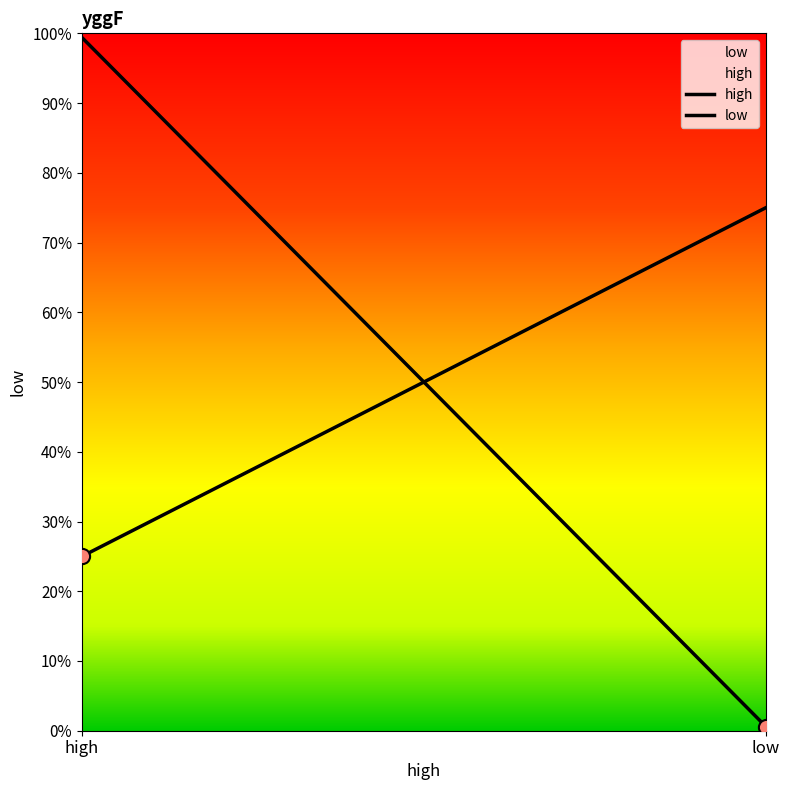

Which series has the largest Y range (max minus min)?

high